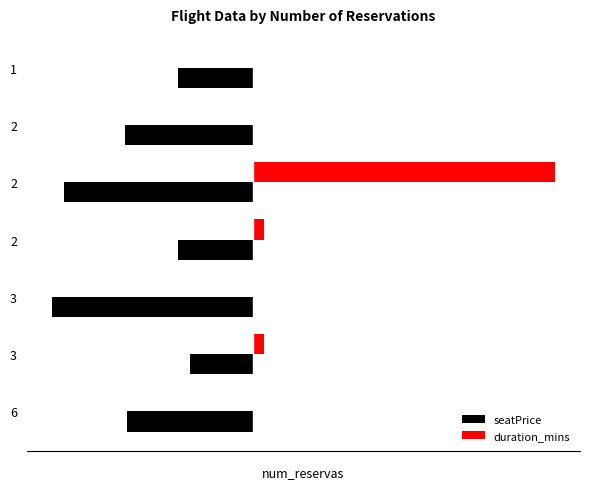

Rank the series by their maximum value, from lowest to highest.

seatPrice, duration_mins